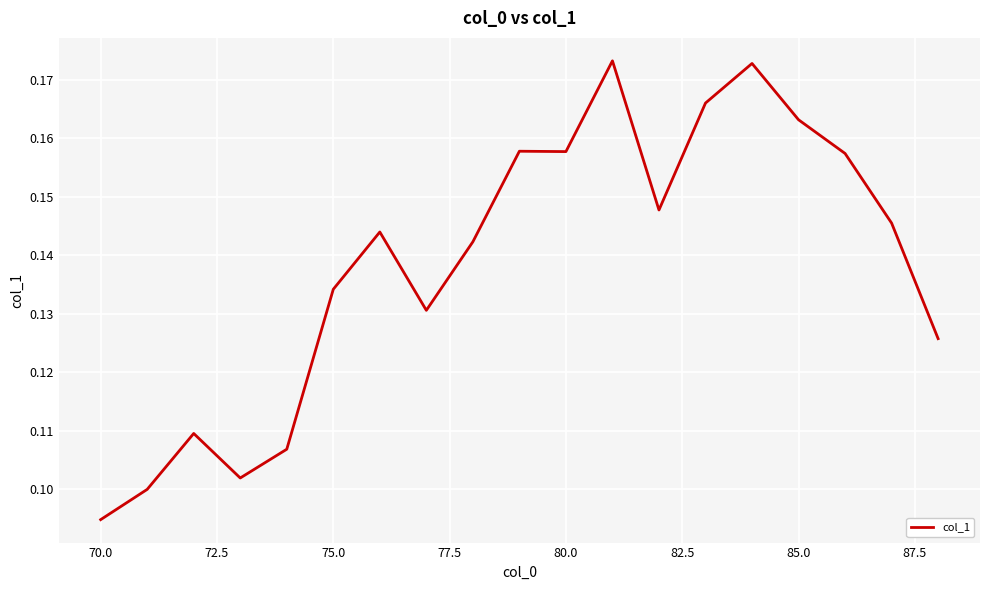

What is the sum of all values?

2.6